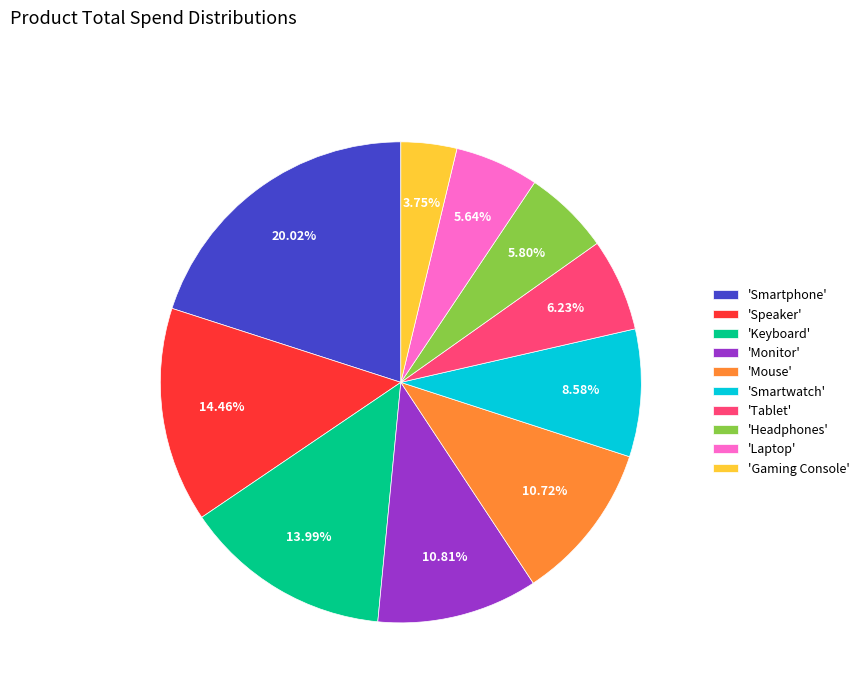

How many segments does this pie chart have?

10